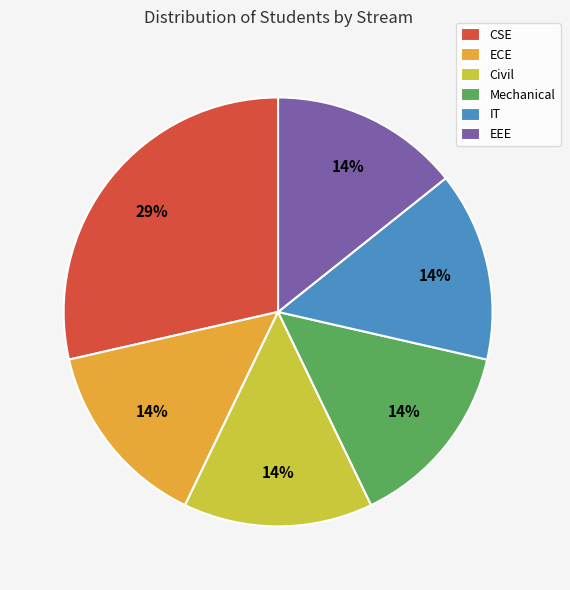

To the nearest percent, what is the average slice percentage?

17%